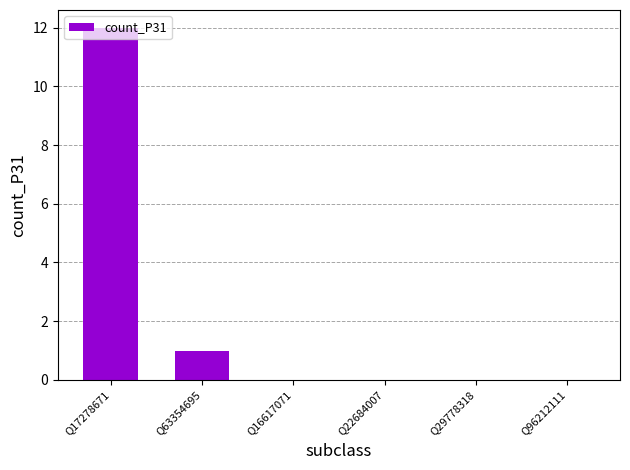

Are the bars horizontal?

No